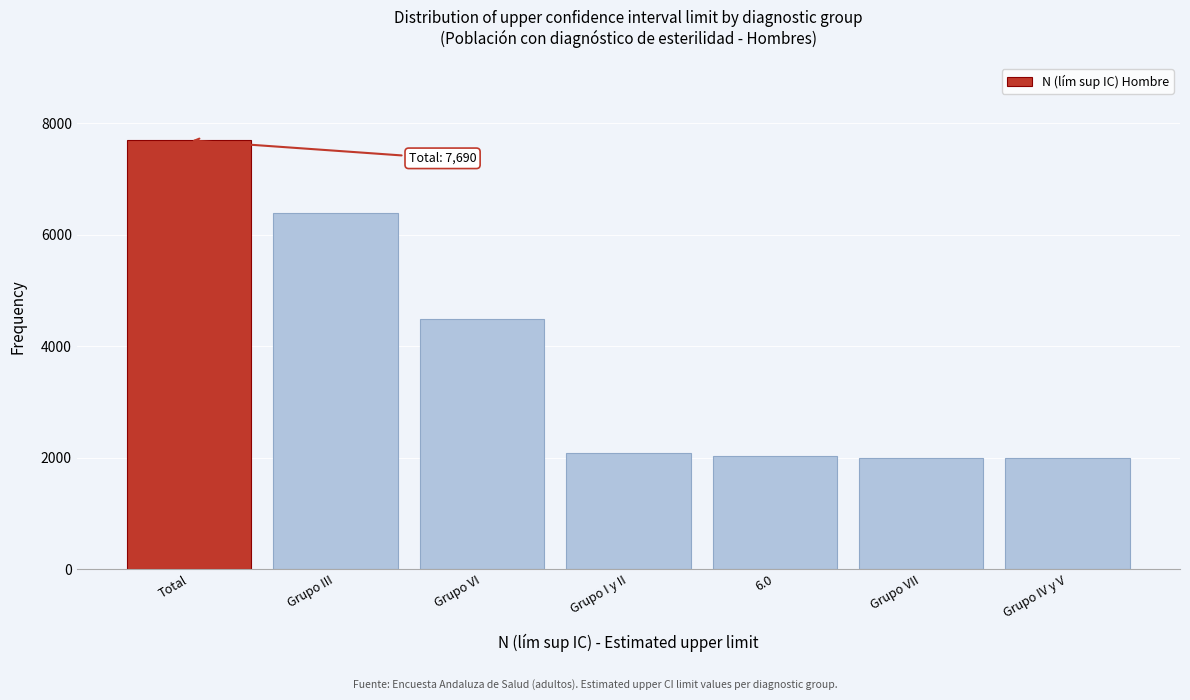

At which label is the value closest to 4841?

Grupo VI